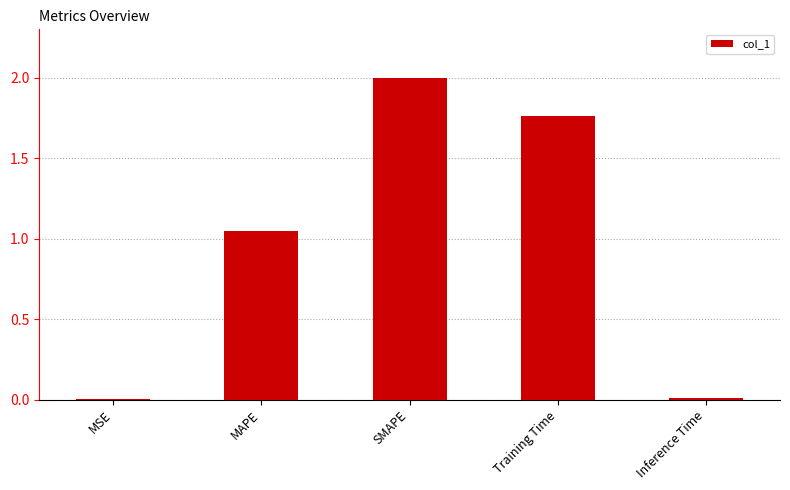

What is the maximum value shown in the chart?

2.0